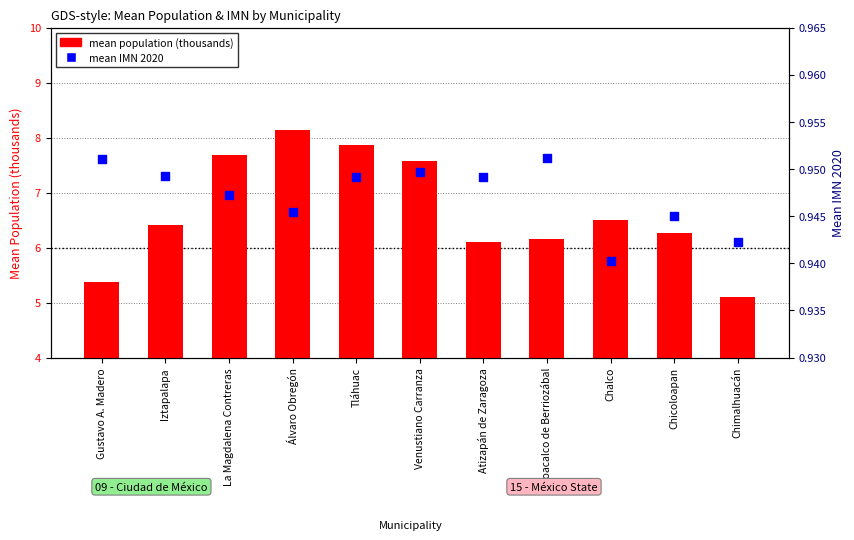

Which series has the largest total across all categories?

mean population (thousands)